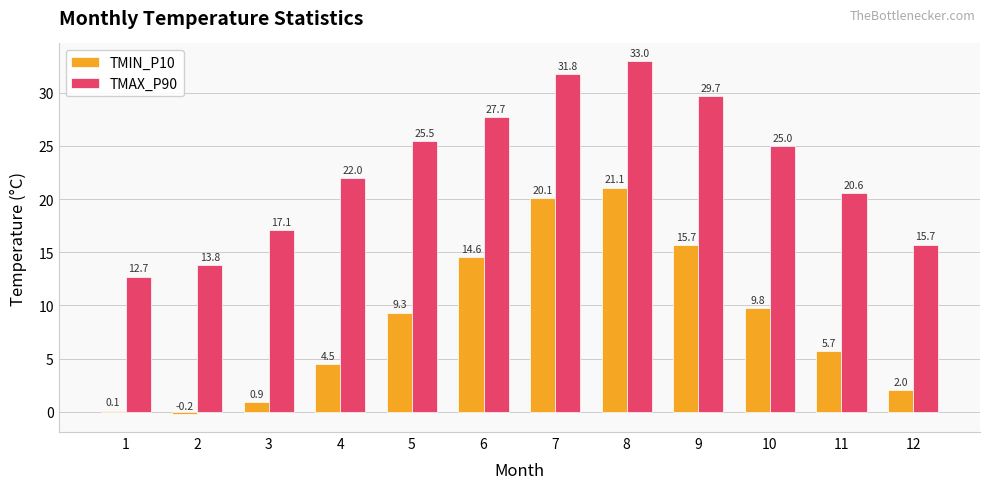

Does the chart contain any negative values?

Yes